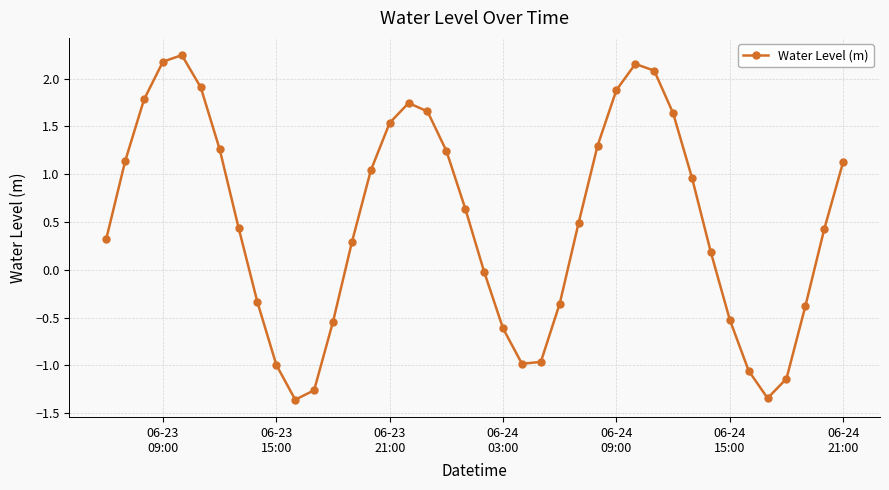

How many points are higher than both their immediate neighbors (excluding endpoints)?

3